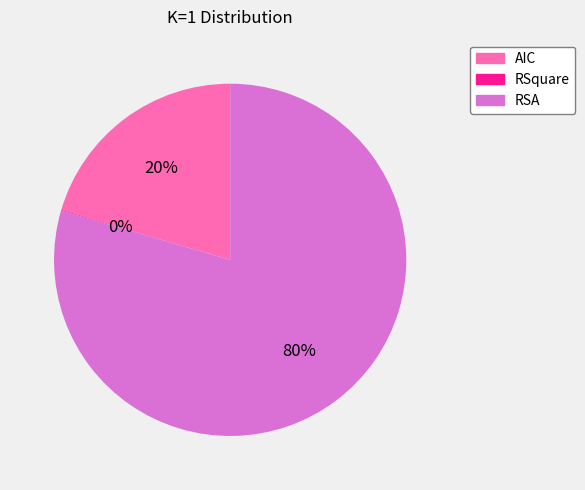

Is it true that RSA is 80% of the pie?

True